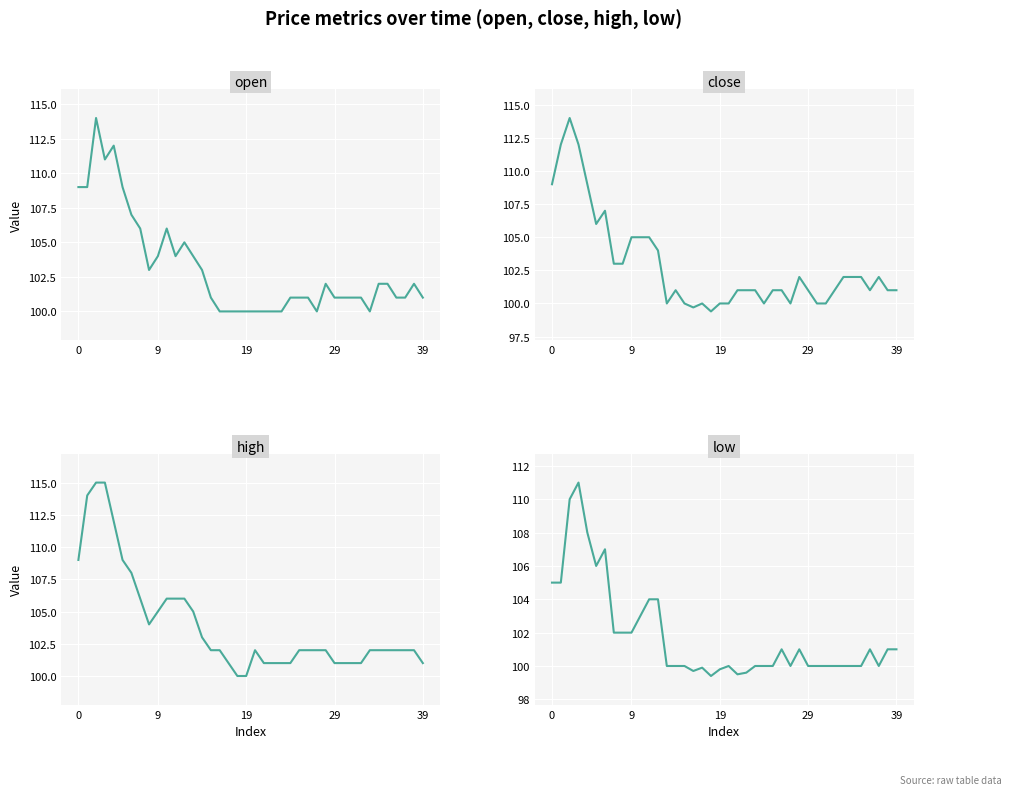

What is the spread (max minus min) of values at 20?

2.0